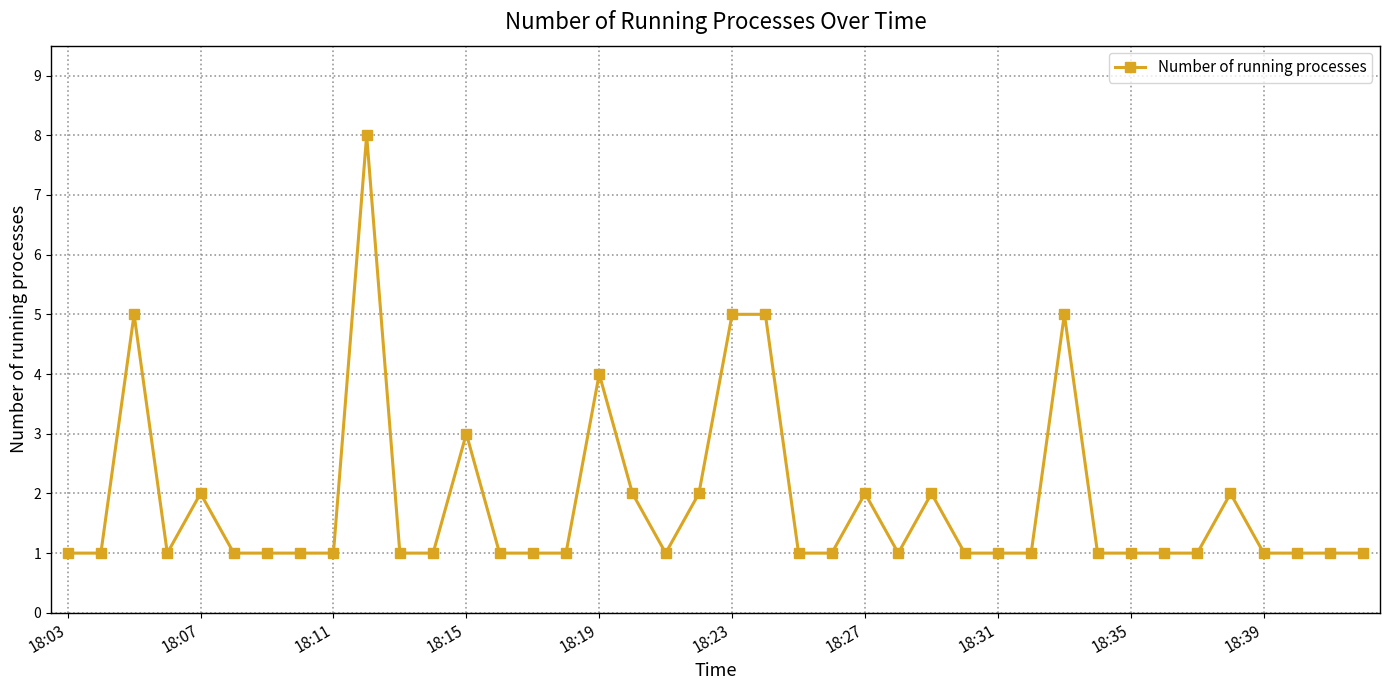

How many lines are shown in the chart?

1